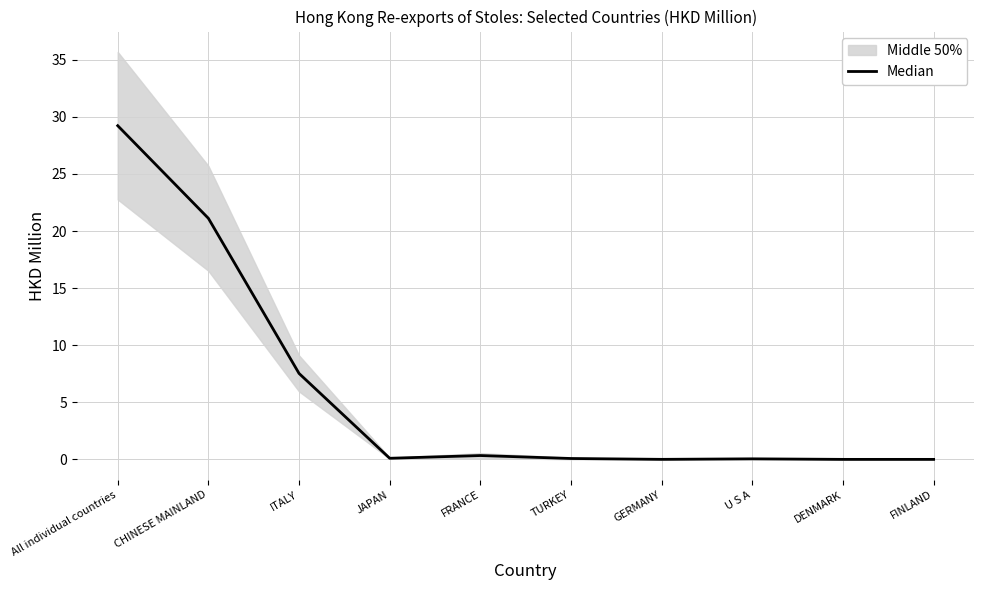

Reading left to right, what are all the values shown in this chart?

29.2	21.1	7.5	0.1	0.3	0.1	0.0	0.0	0.0	0.0